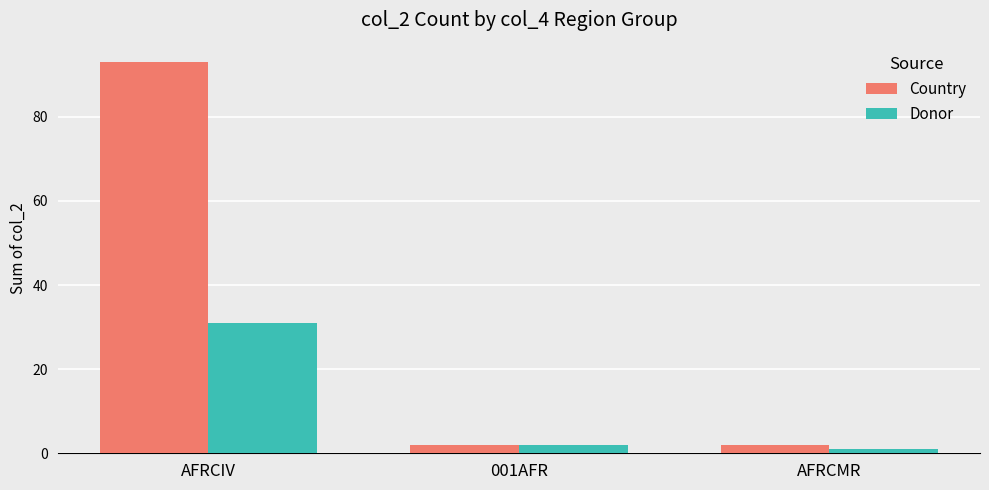

What are all the series names shown in the legend?

Country, Donor